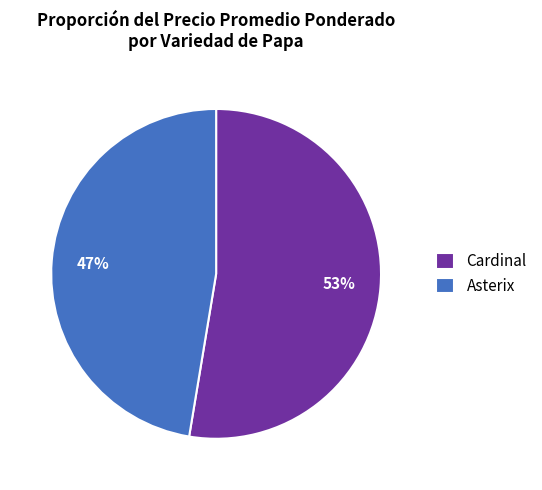

Which slice is the largest?

Cardinal